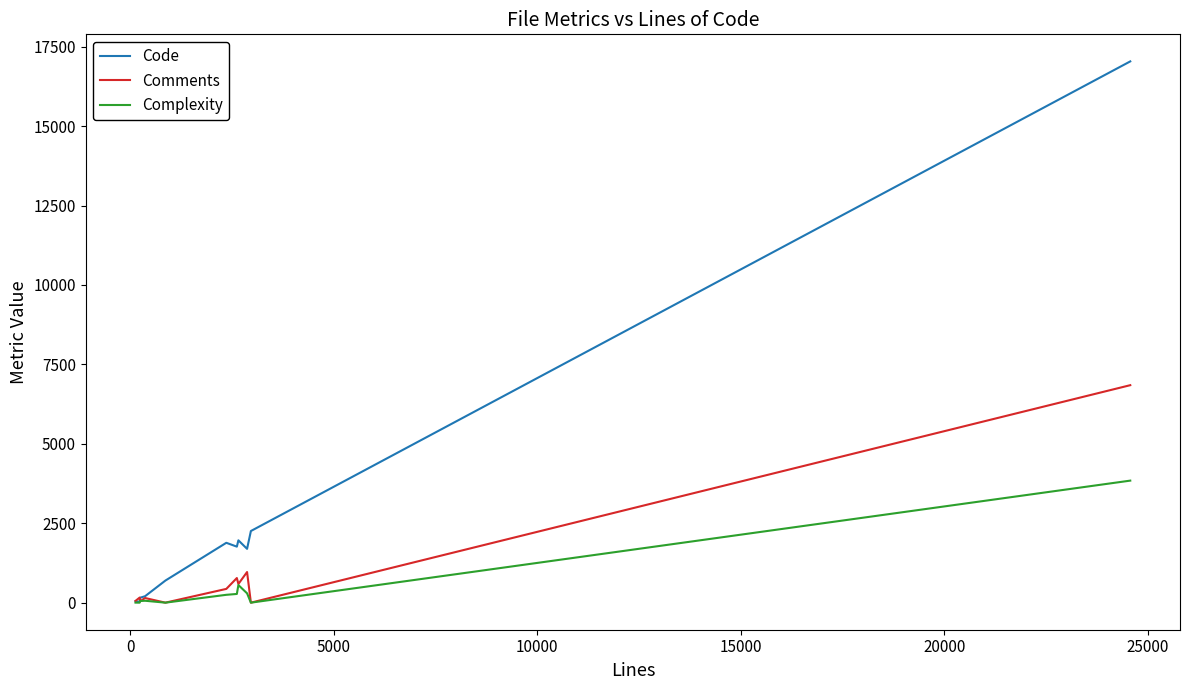

What is the maximum value for Complexity?

3841